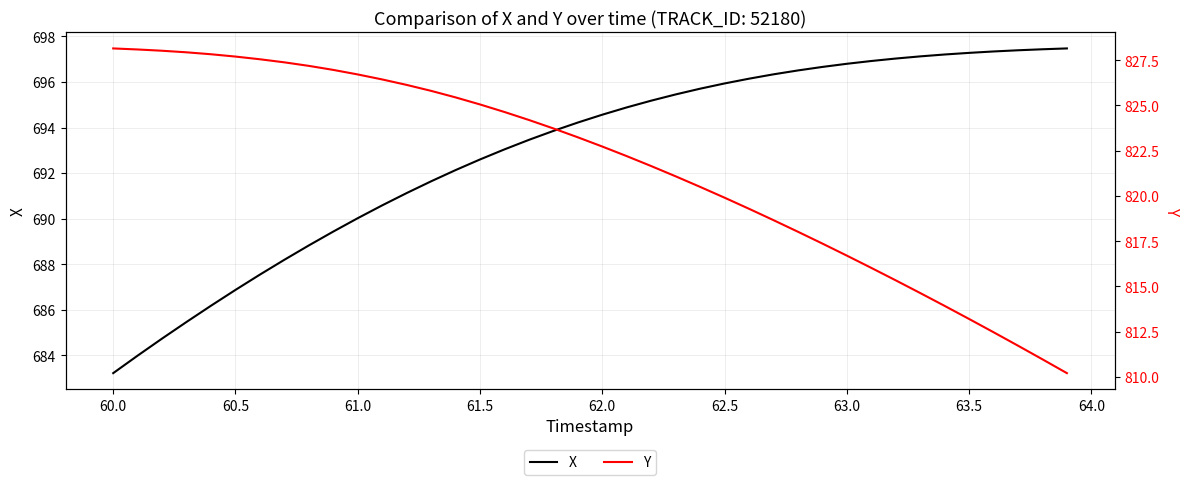

How many lines are shown in the chart?

2